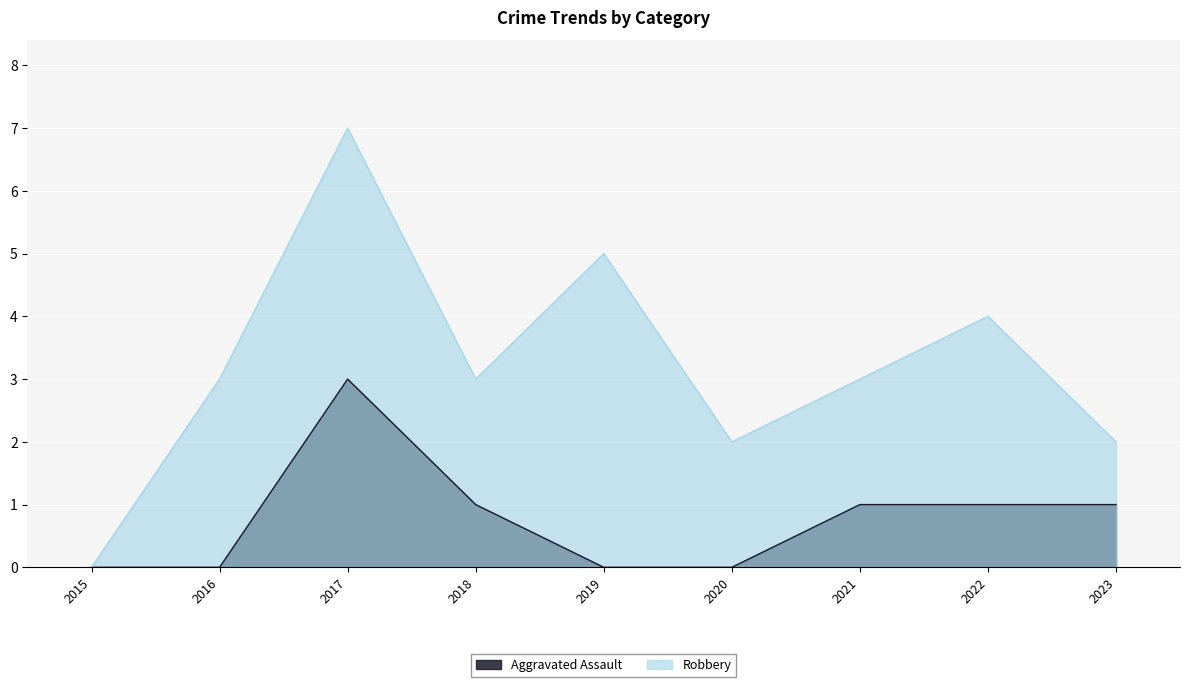

Between 2018 and 2023, which series saw the biggest shift?

Robbery